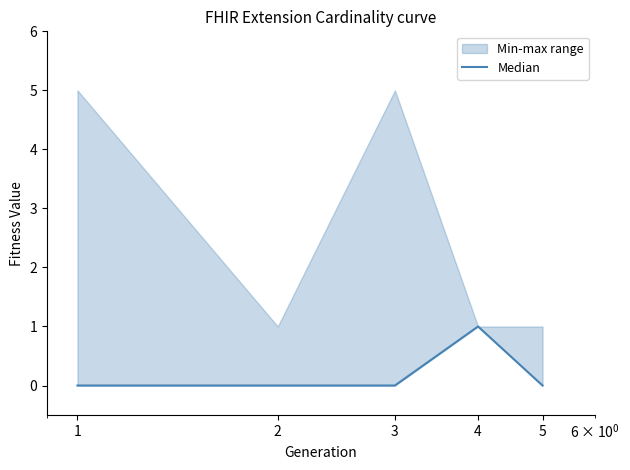

Reading left to right, extract all data points from this chart.

0	0	0	1	0